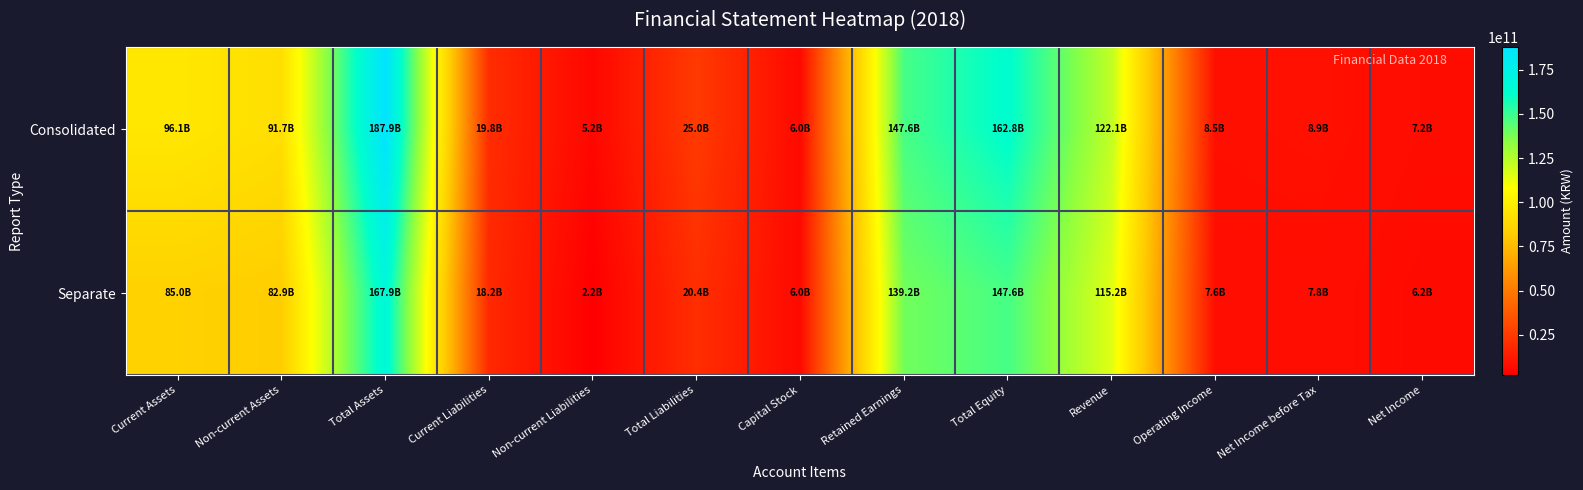

Reading left to right, what are all the values shown in this chart?

Consolidated: Current Assets=96127367756	Non-current Assets=91735558263	Total Assets=187862926019	Current Liabilities=19827046607	Non-current Liabilities=5204128883	Total Liabilities=25031175490	Capital Stock=6000000000	Retained Earnings=147580549062	Total Equity=162831750529	Revenue=122082605921	Operating Income=8478863234	Net Income before Tax=8929027981	Net Income=7187522488
Separate: Current Assets=84996530624	Non-current Assets=82946920884	Total Assets=167943451508	Current Liabilities=18215871345	Non-current Liabilities=2155914368	Total Liabilities=20371785713	Capital Stock=6000000000	Retained Earnings=139178796215	Total Equity=147571665795	Revenue=115168430132	Operating Income=7565520473	Net Income before Tax=7753135873	Net Income=6190140463